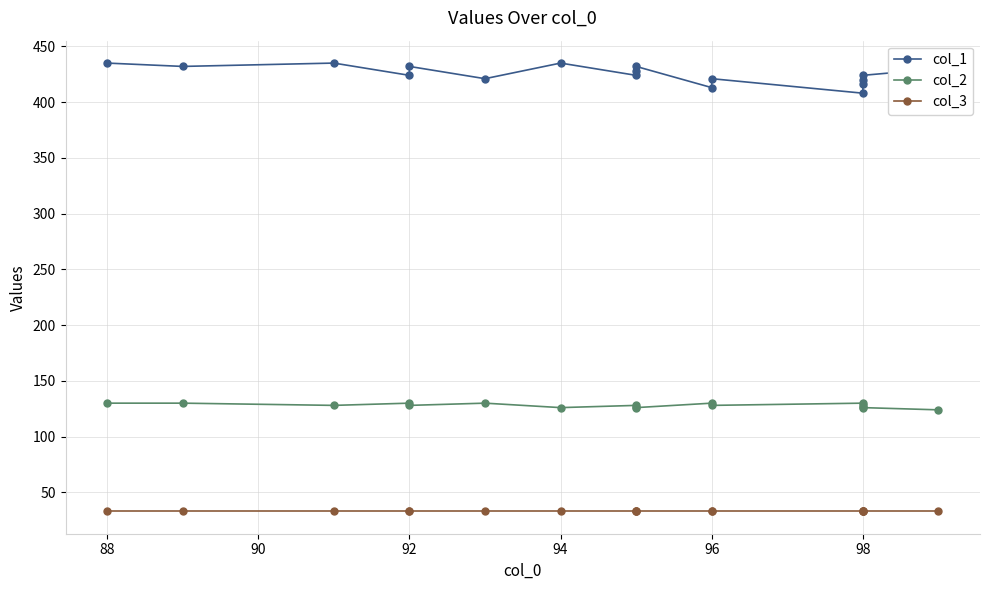

At 96, list the series in order from smallest to largest.

col_3, col_2, col_1